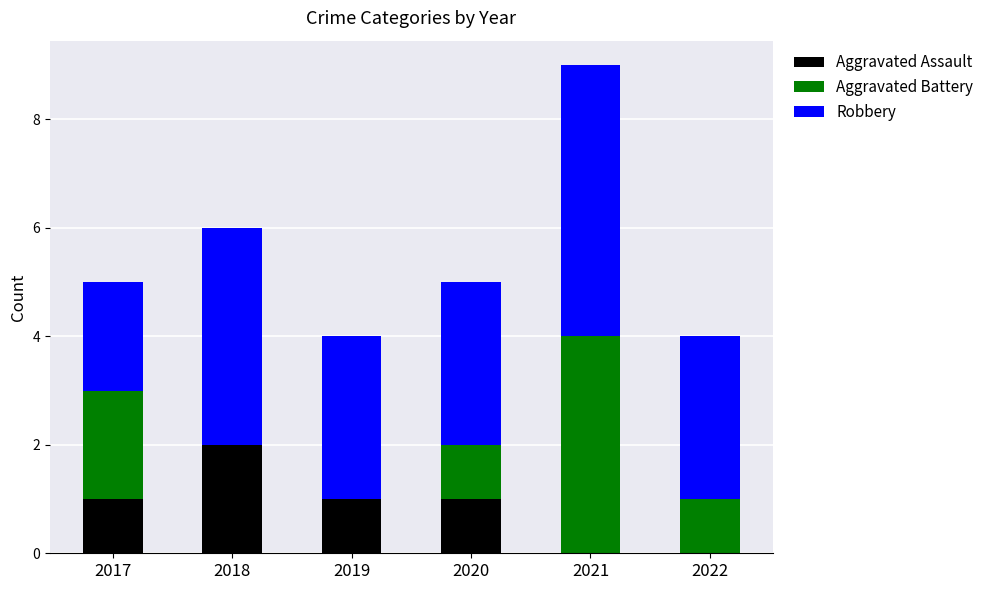

Is it true that Aggravated Assault equals 1 at 2020?

True